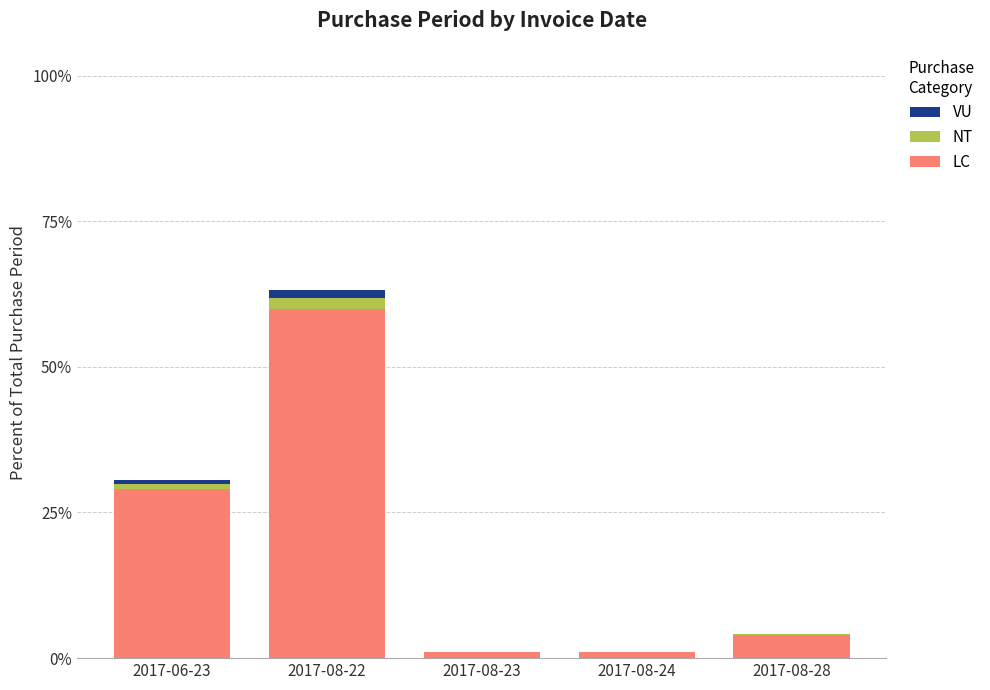

At which label does LC reach its peak?

2017-08-22